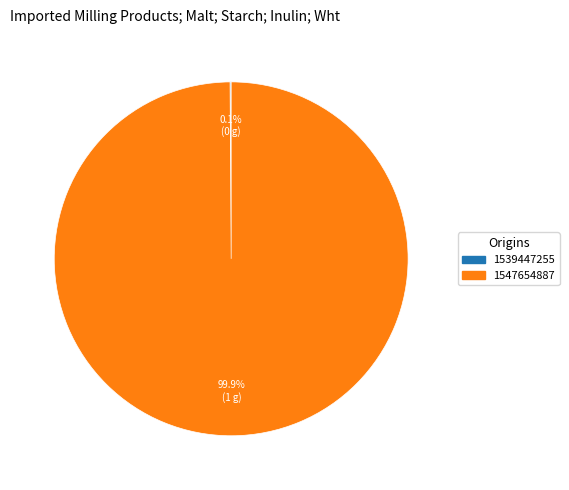

Which slice is the largest?

1547654887